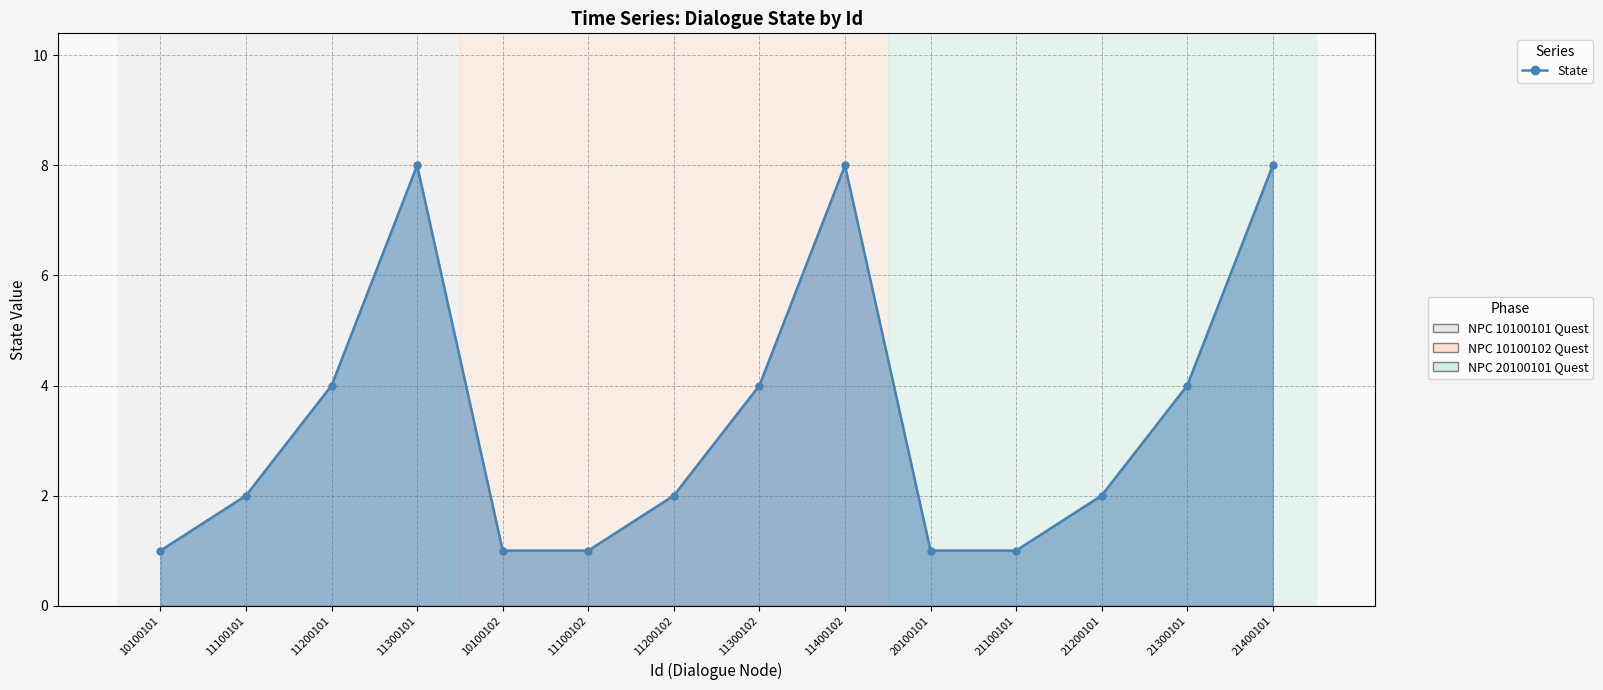

How many series are shown in this chart?

1